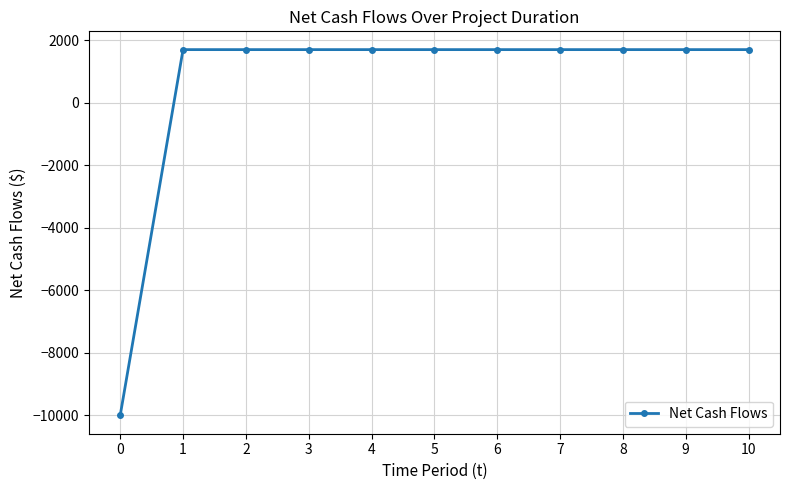

Reading right to left, list all the values displayed in this chart.

1700	1700	1700	1700	1700	1700	1700	1700	1700	1700	-10000